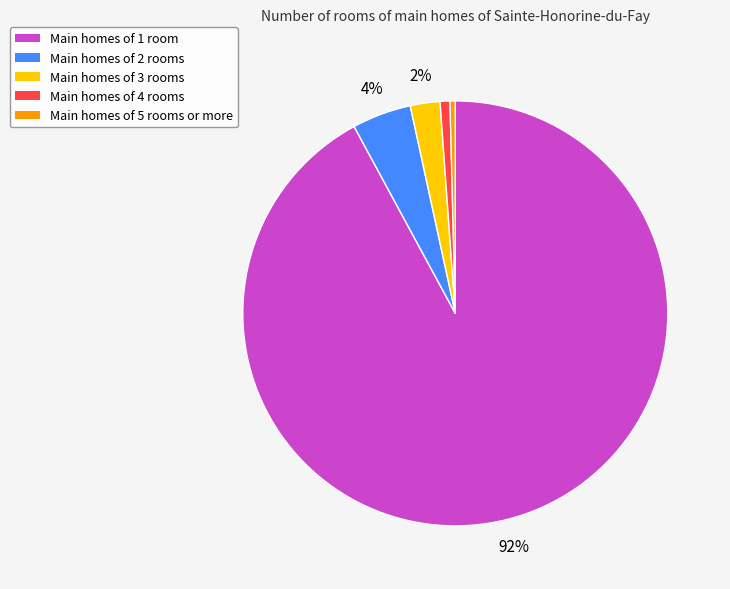

Count the number of slices in the pie.

5